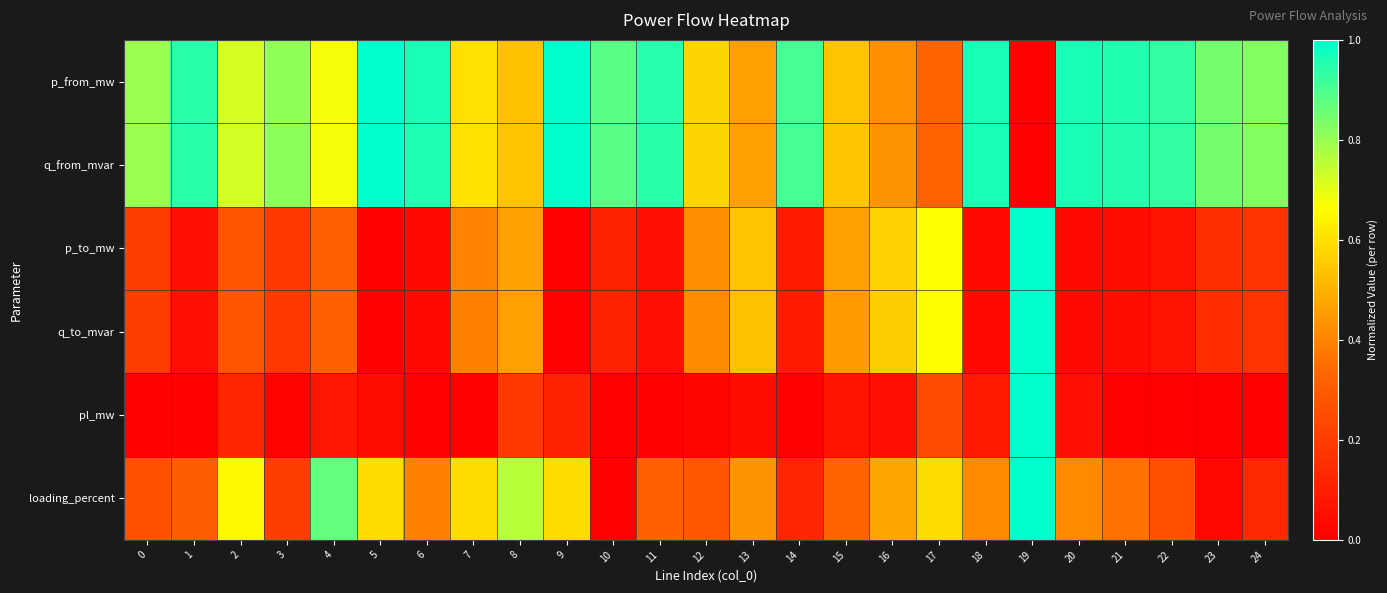

What is the greatest value displayed?

1.0